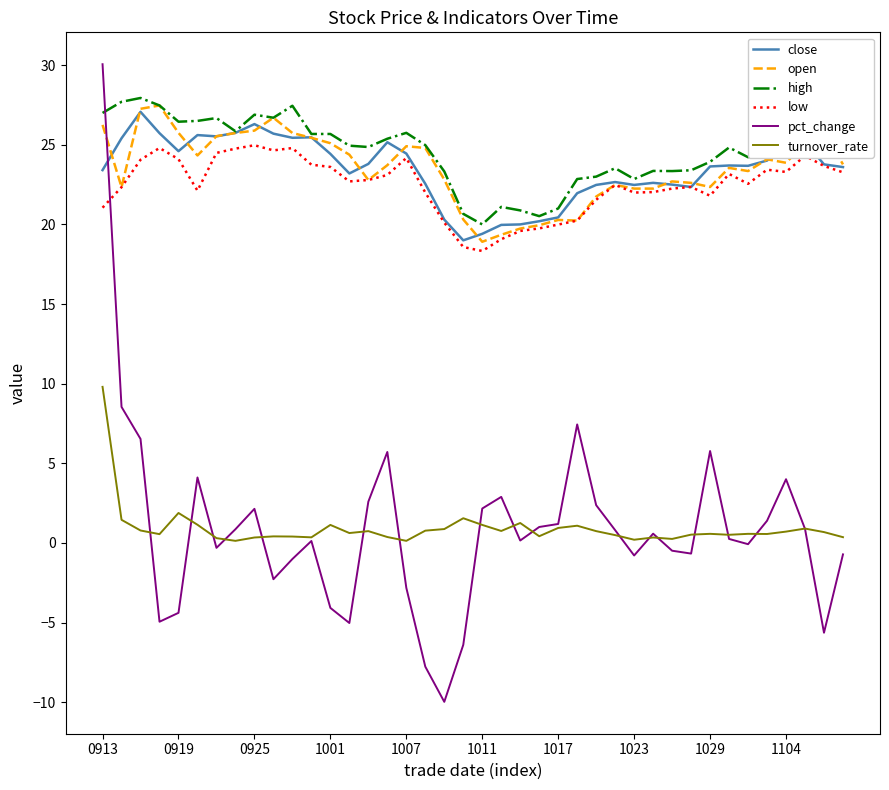

What is the total value across all series at 26?

91.9